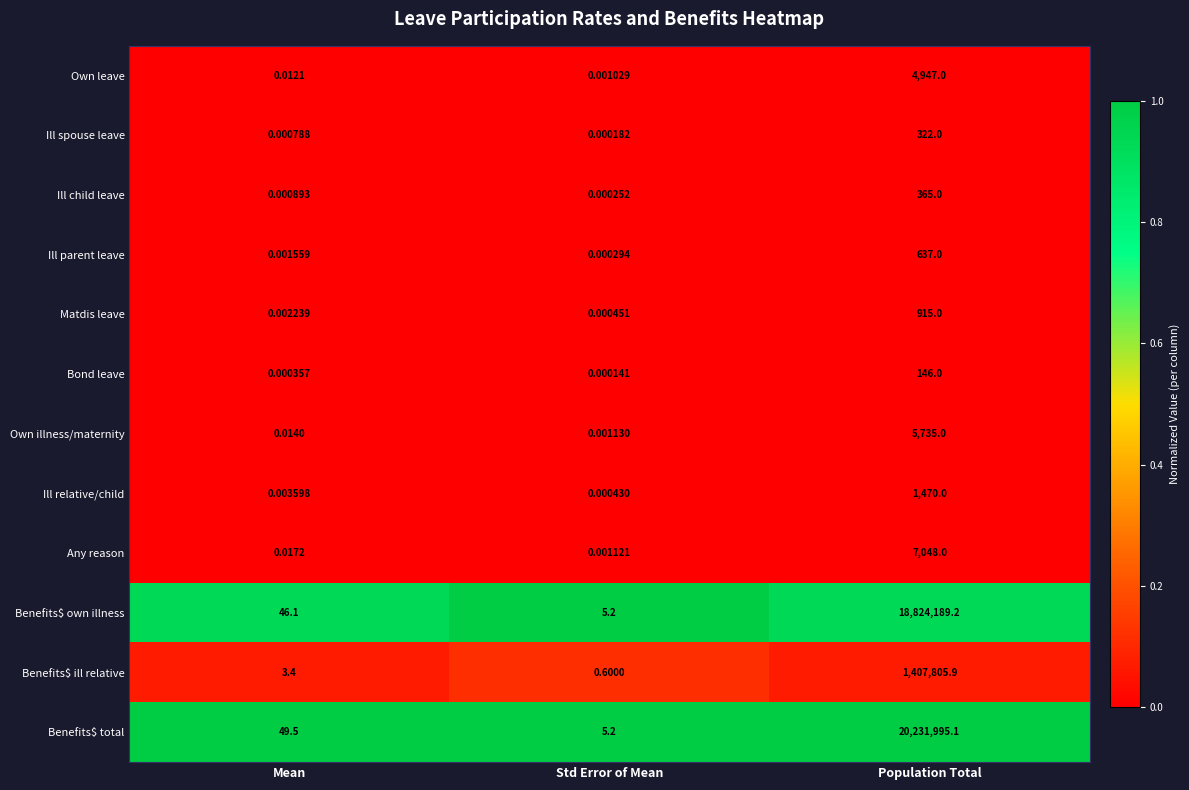

Which series has the widest spread of values?

Benefits$ total